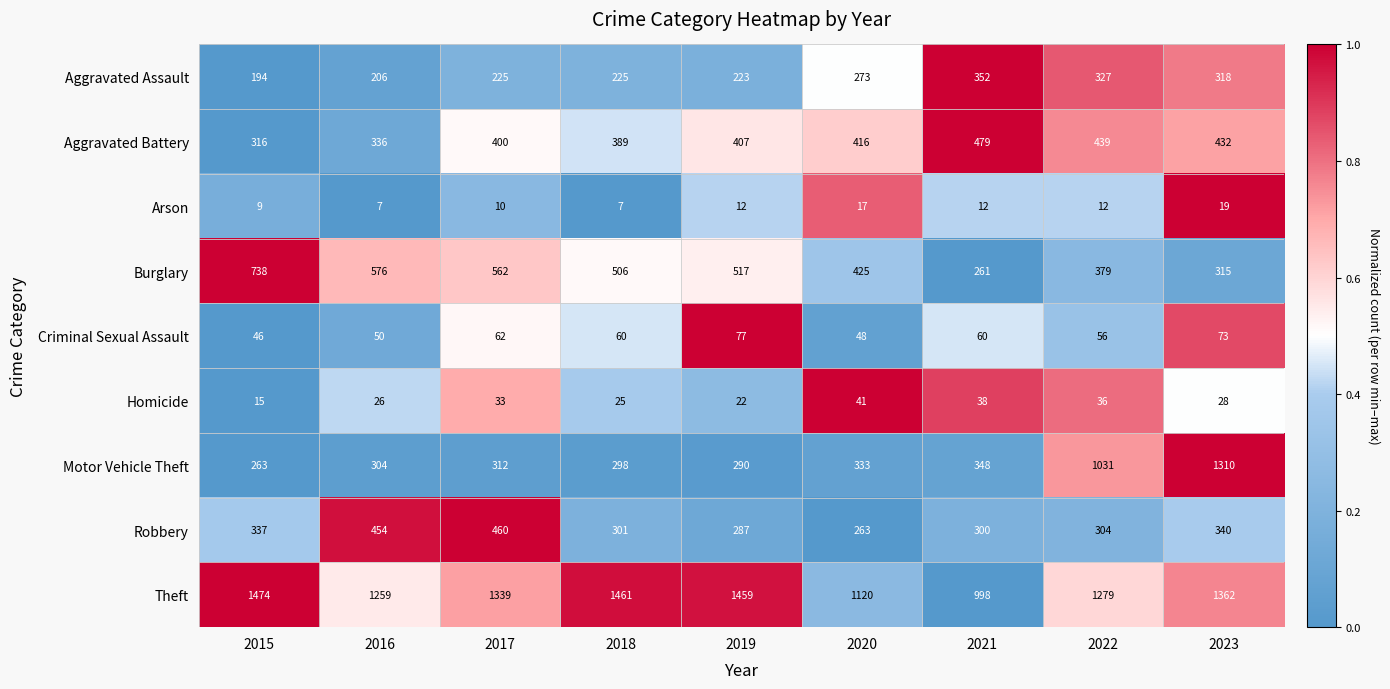

What is the difference between the Aggravated Assault values at 2022 and 2020?

54